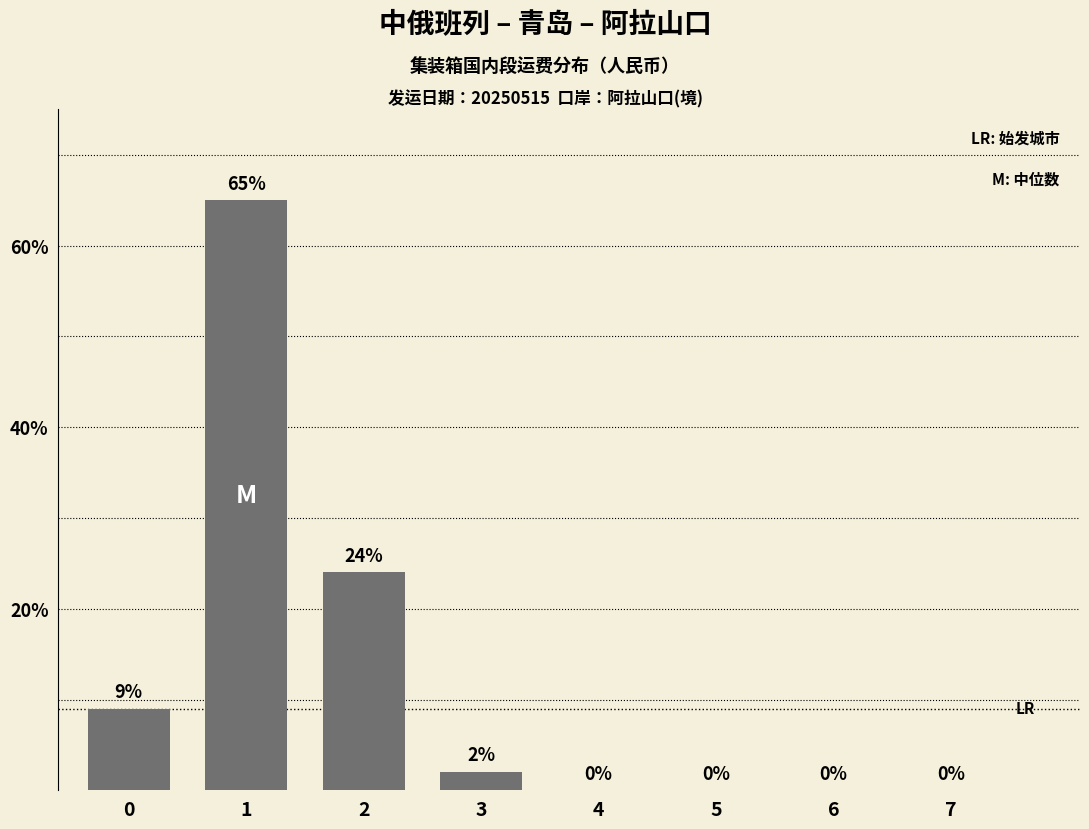

How many values are above zero?

4